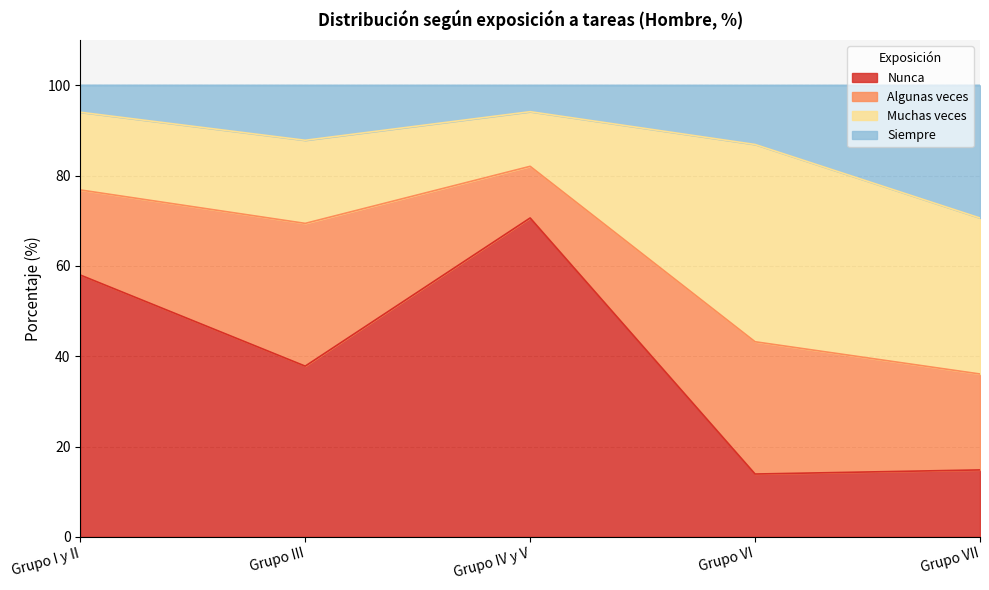

True or false: Nunca has a value of 14.8 at Grupo VII.

True